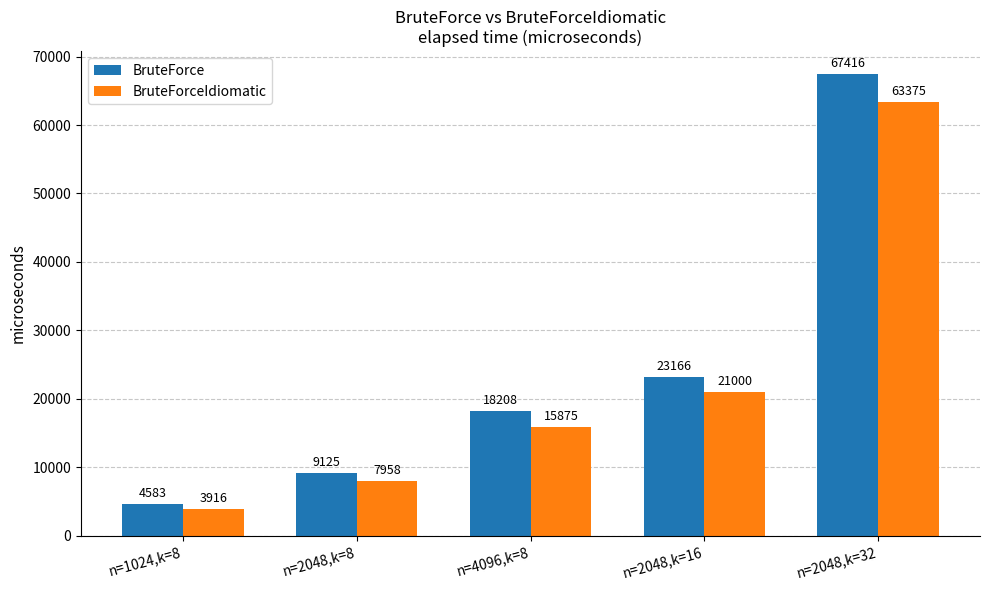

What is the spread (max minus min) of values at n=2048,k=8?

1167